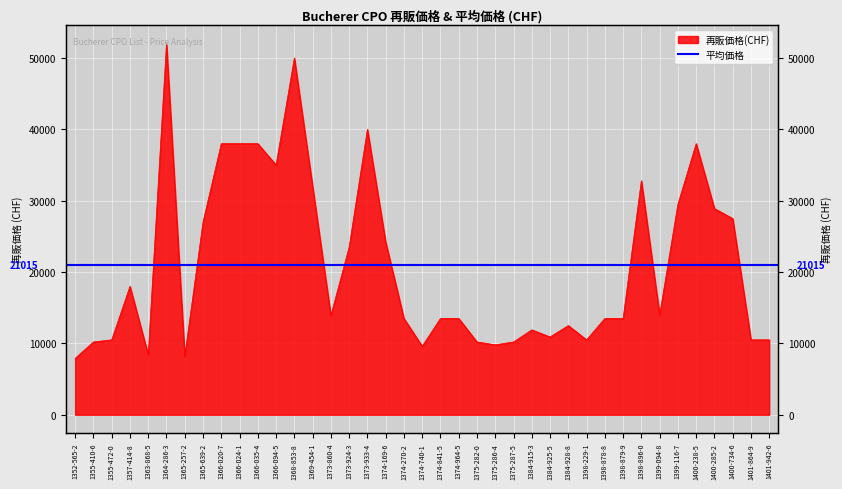

What is the average value?

21015